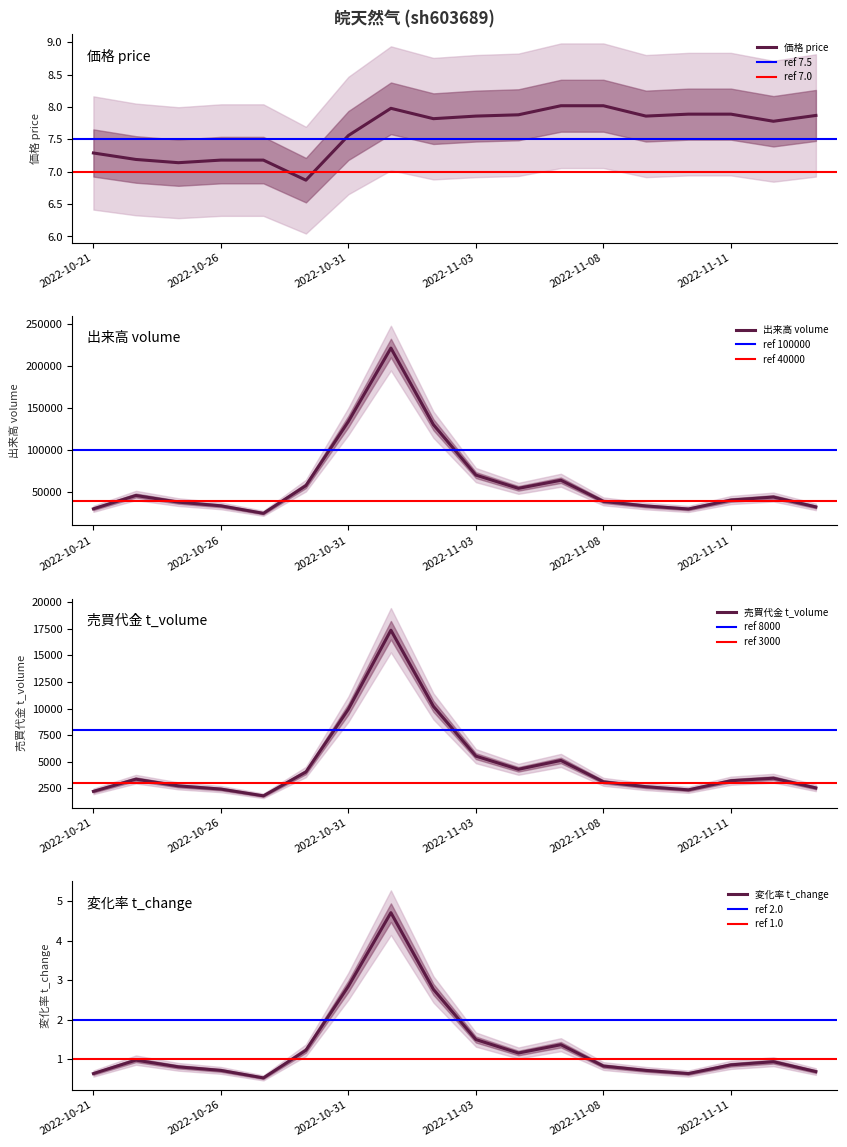

What is the lowest value of the price series?

6.9